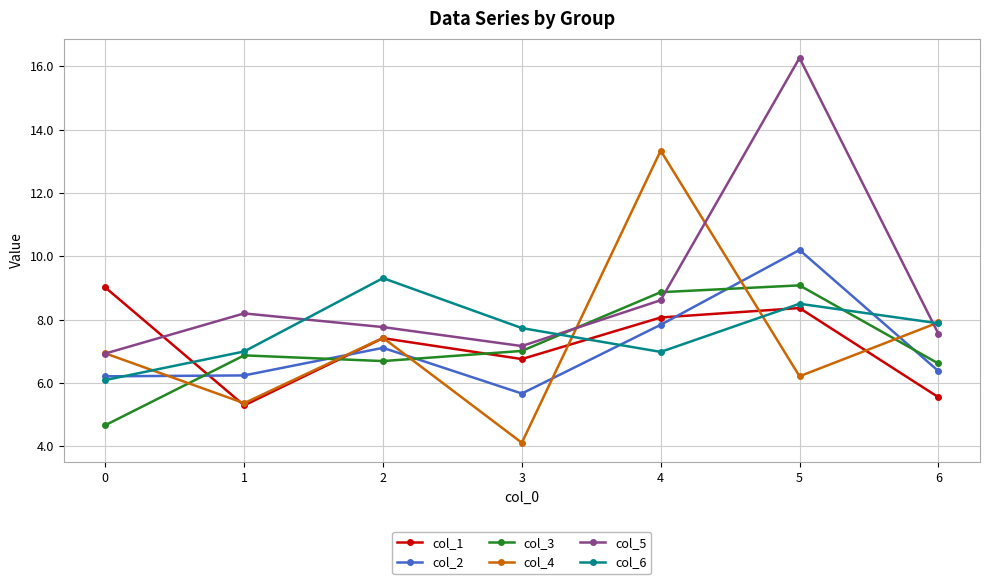

At which category does col_3 reach its first local peak?

1